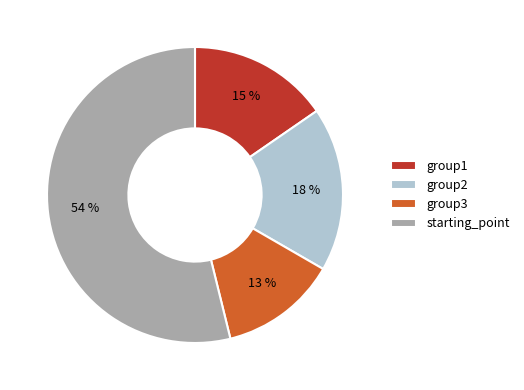

Approximately how many times larger is the value at group1 compared to group3?

1.2